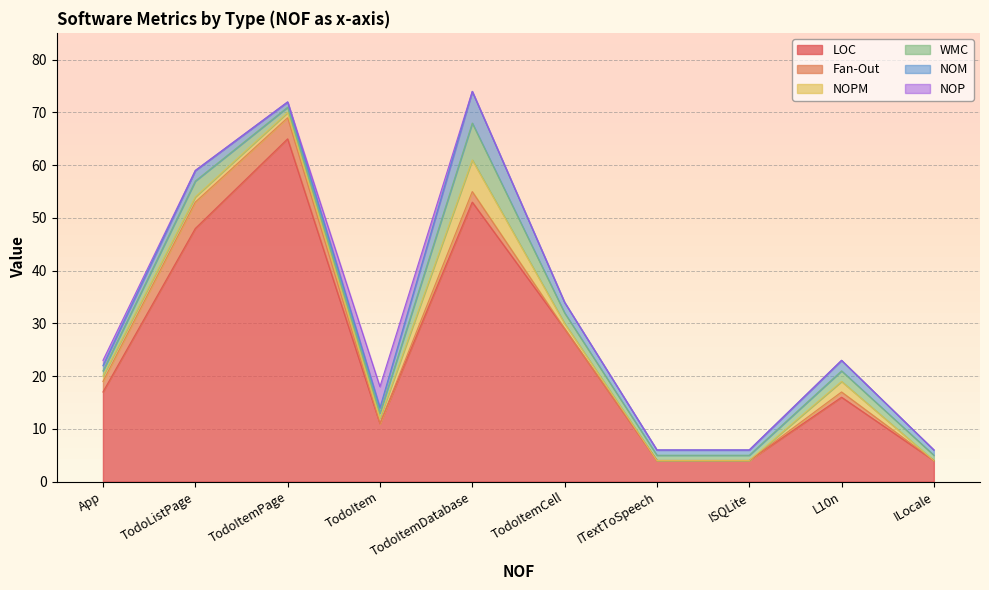

What is the label of the 6th point from the left?

TodoItemCell